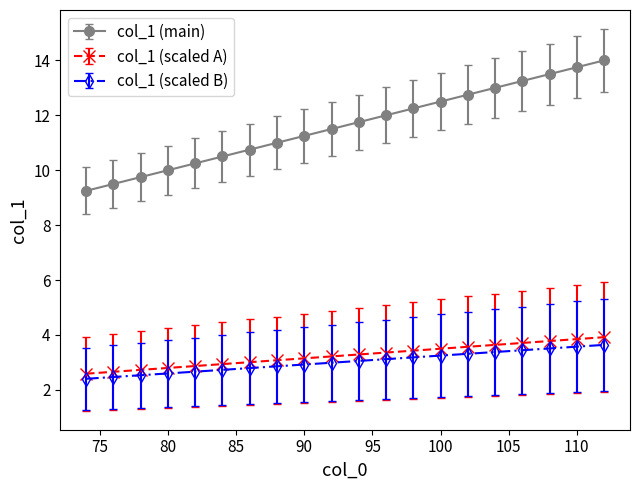

What is the sum of all col_1 (main) values?

232.5